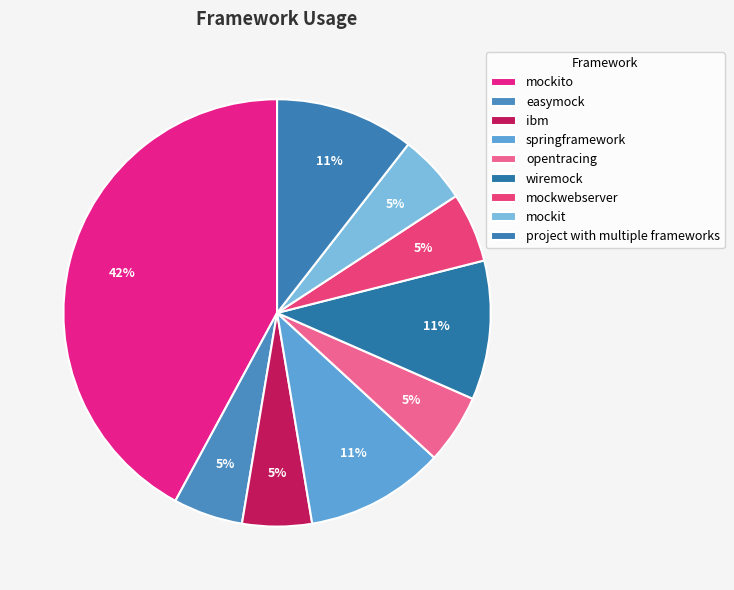

To the nearest percent, what is the combined percentage of mockit and opentracing?

11%